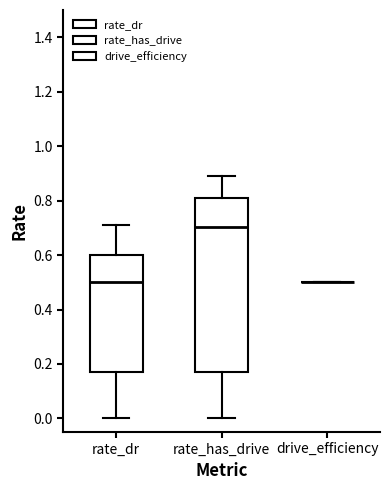

Reading left to right, transcribe this box plot: for each box, give where its median line is, the range the box spans, and where its two whiskers end, as read against the y-axis. The values are not printed on the chart, so give them approximately, as read against the axis.

rate_dr: median 0.50, box 0.16 to 0.60, whiskers 0.00 to 0.72
rate_has_drive: median 0.70, box 0.16 to 0.82, whiskers 0.00 to 0.90
drive_efficiency: box collapsed to a line at 0.50, whiskers 0.50 to 0.50